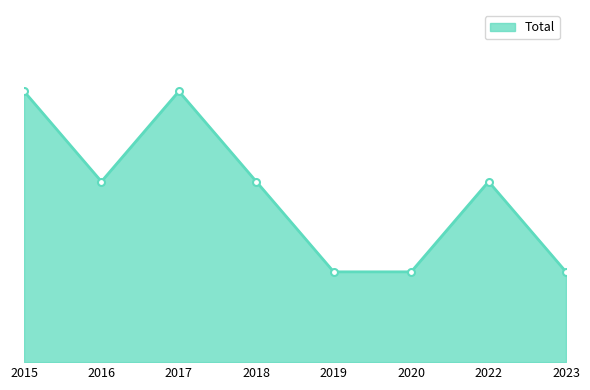

What is the approximate value at 2018?

2